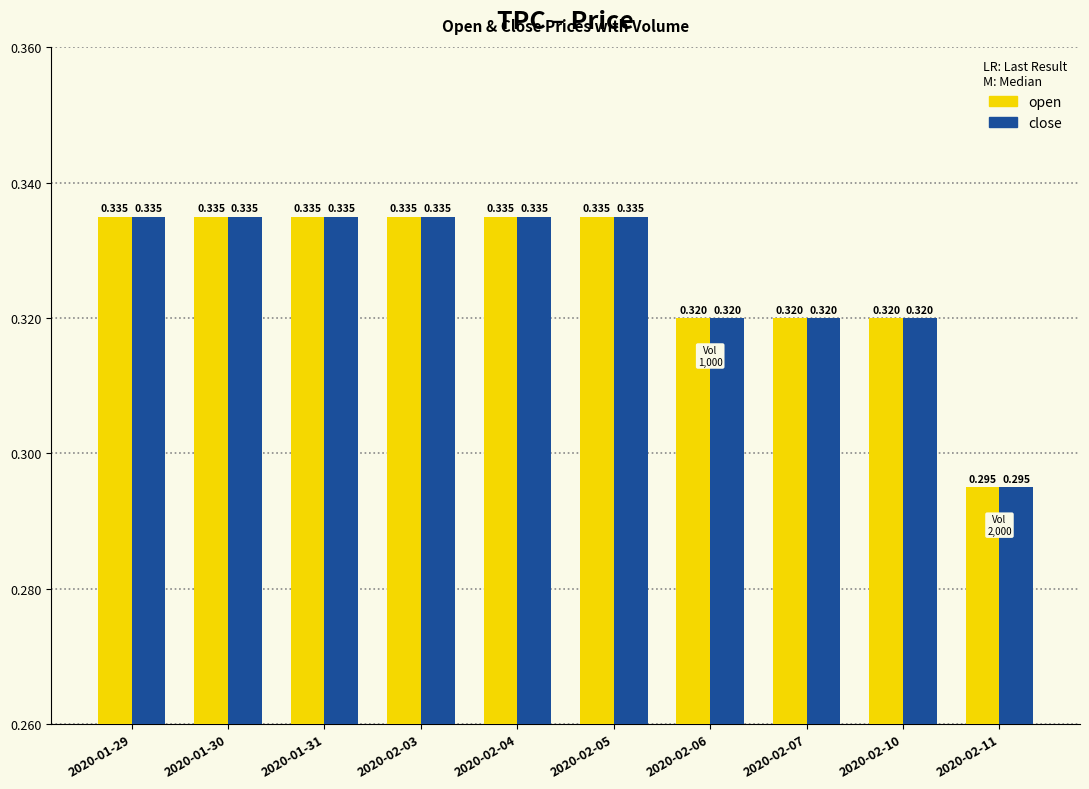

What is the lowest value of the close series?

0.3